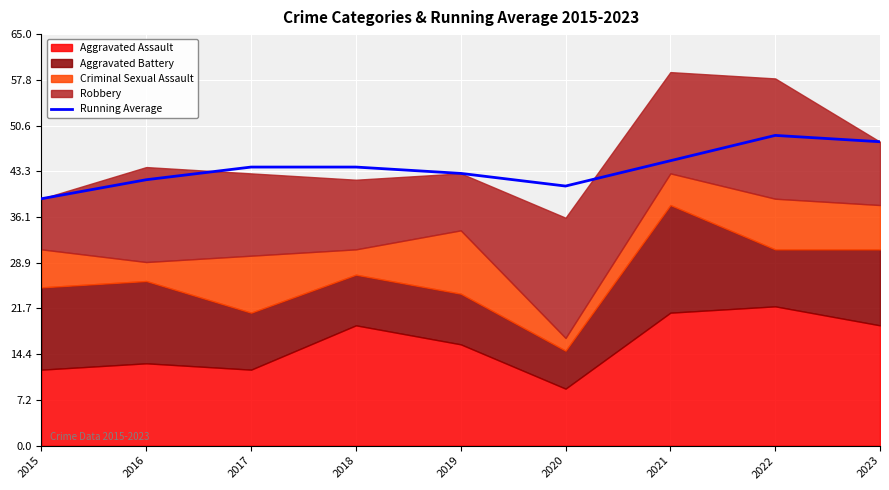

What is the sum of the values at 2016 and 2015?

81